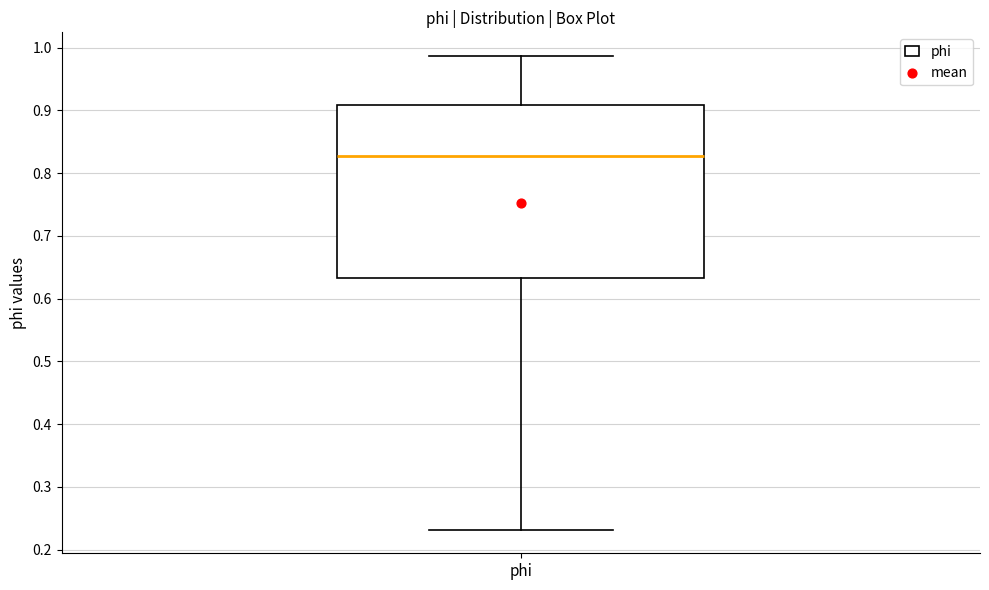

Read this box plot against the y-axis: the position of the median line, the range covered by the box, and the ends of both whiskers. The values are not printed on the chart, so give them approximately, as read against the axis.

median 0.83, box 0.63 to 0.91, whiskers 0.23 to 0.99